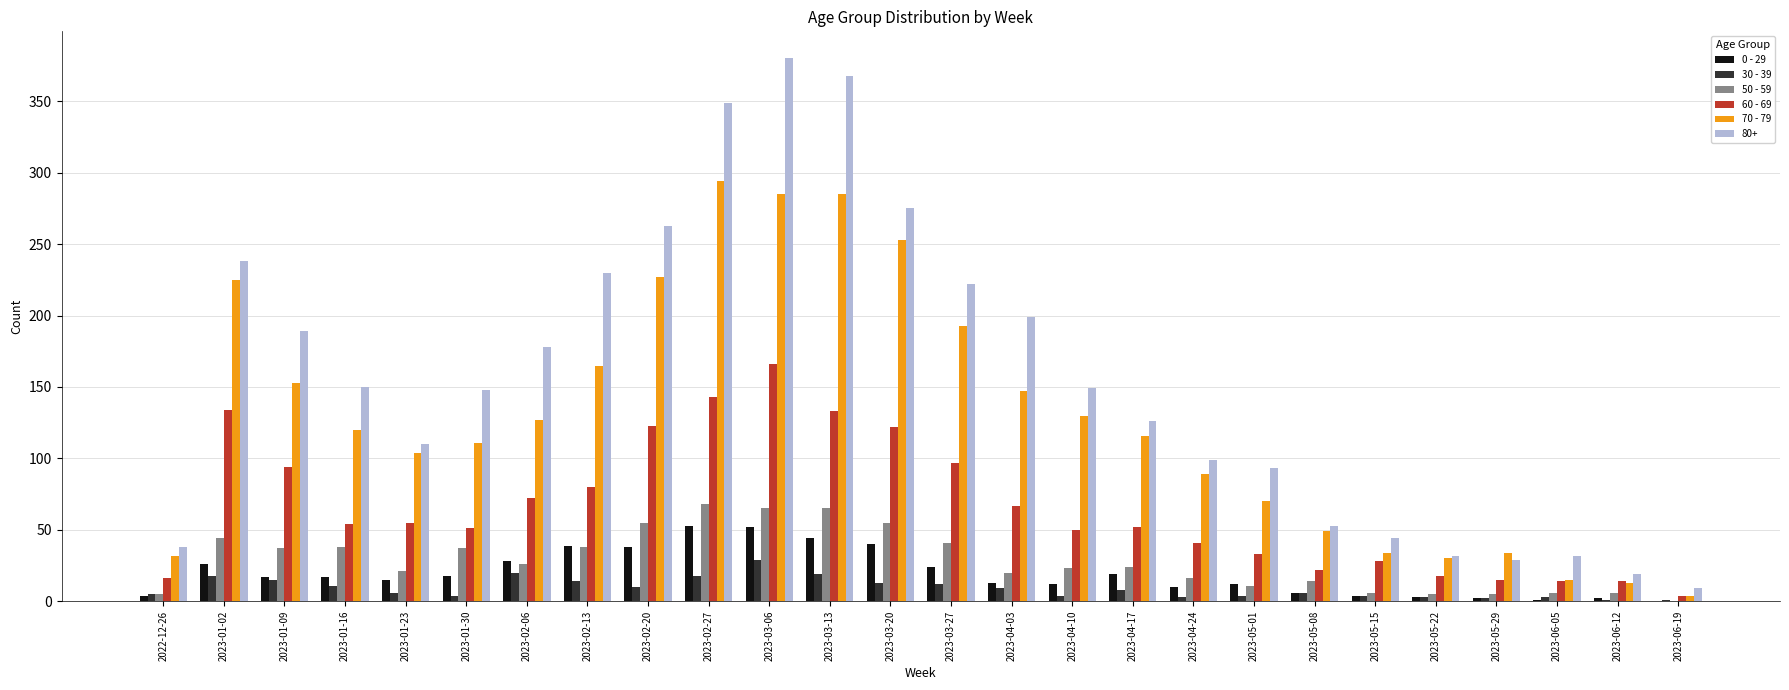

True or false: 50 - 59 has a value of 37 at 2023-01-30.

True